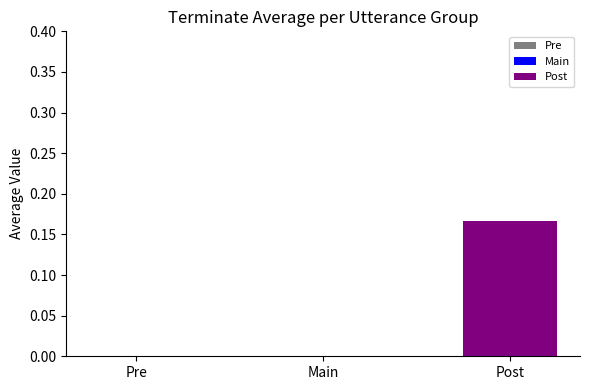

Rank the categories by value from lowest to highest.

Pre, Main, Post